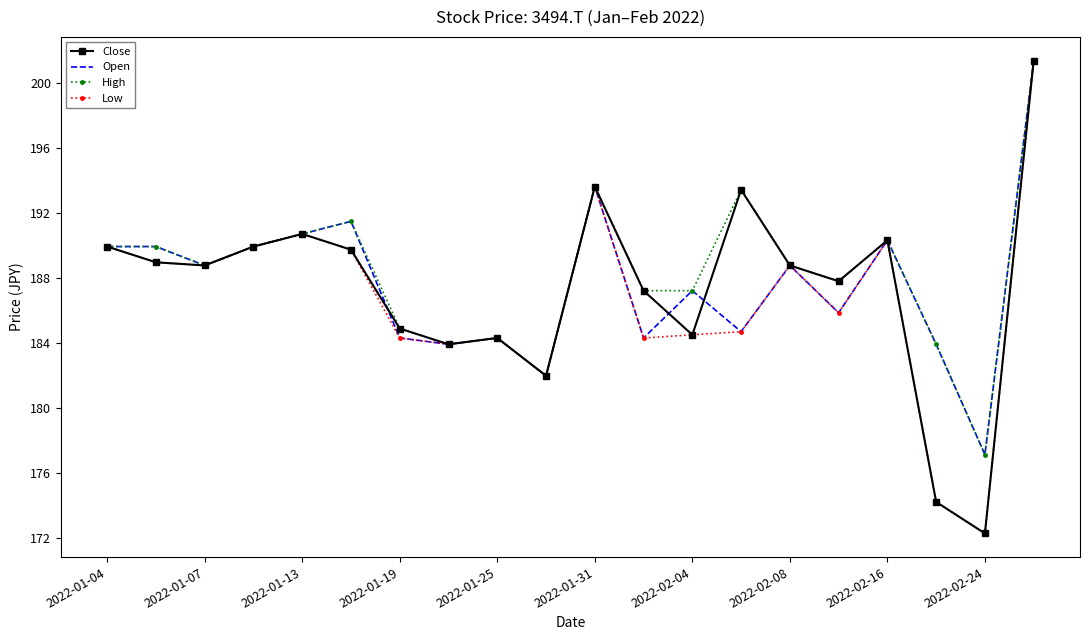

What is the minimum value for Close?

172.3